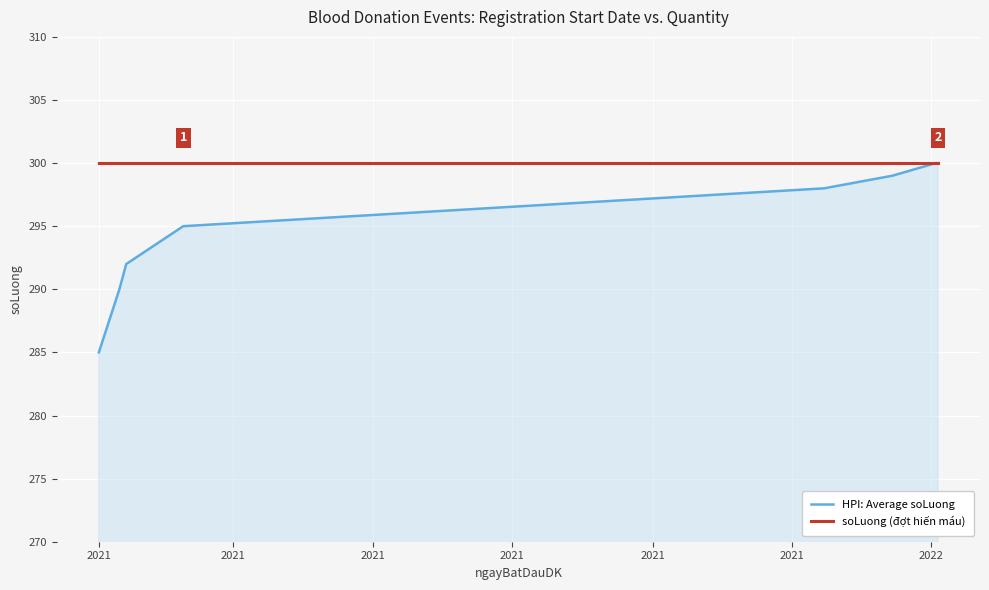

Rank the series by their average value, from highest to lowest.

soLuong (đợt hiến máu), HPI: Average soLuong